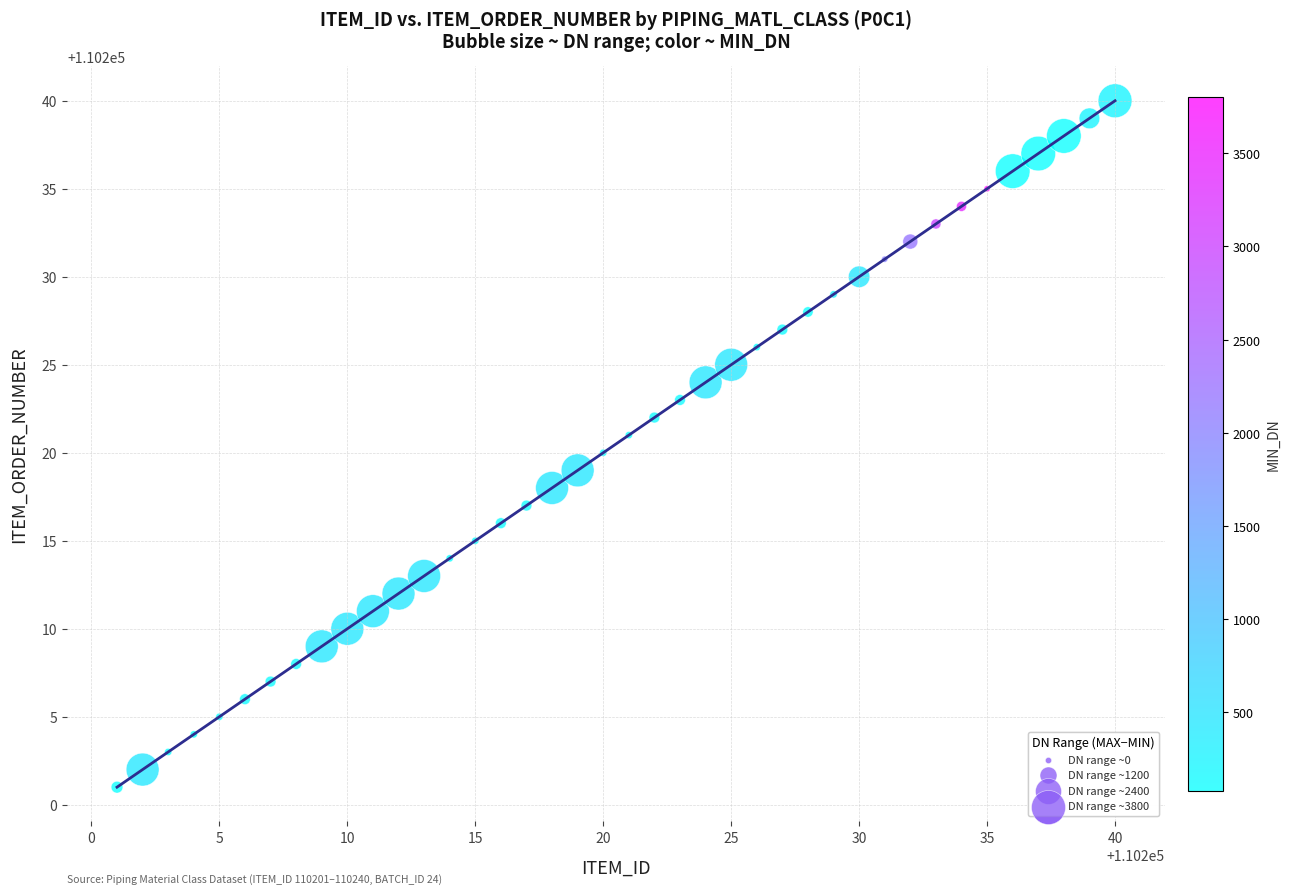

What is the range of Y values (max minus min)?

39